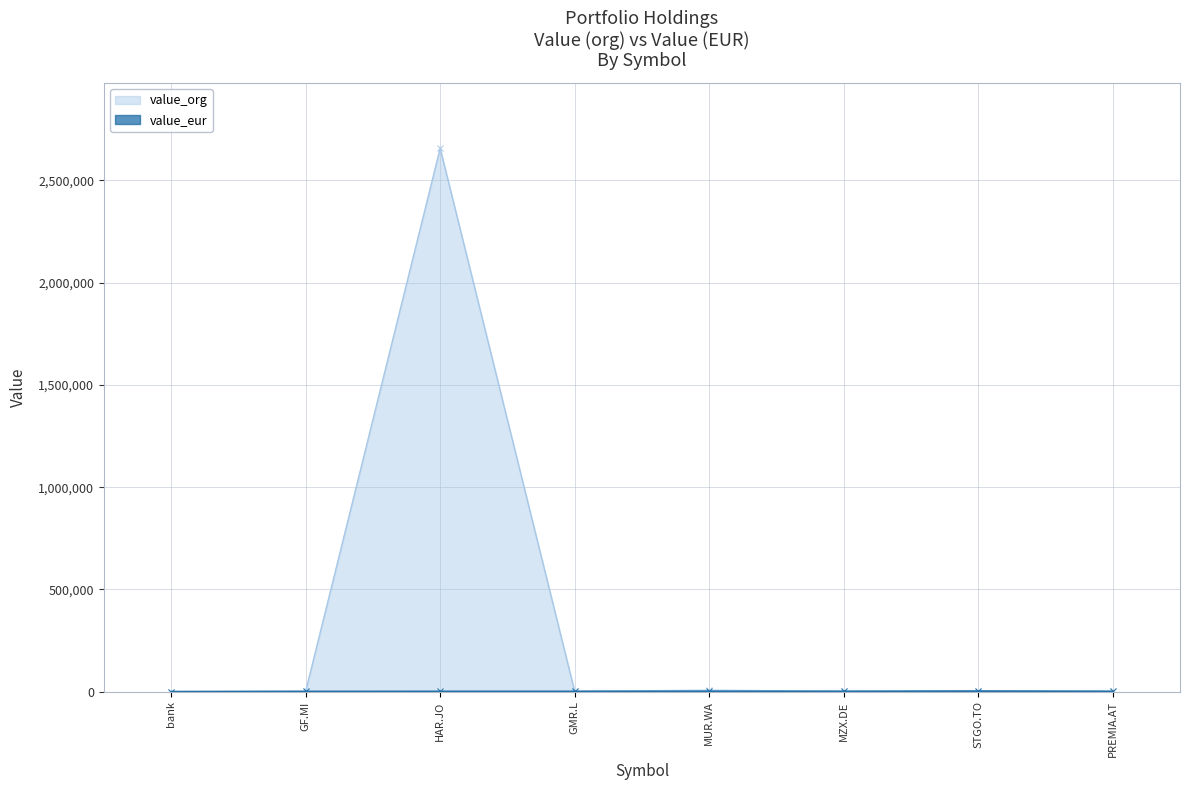

Between HAR.JO and MZX.DE, which series saw the biggest shift?

value_org